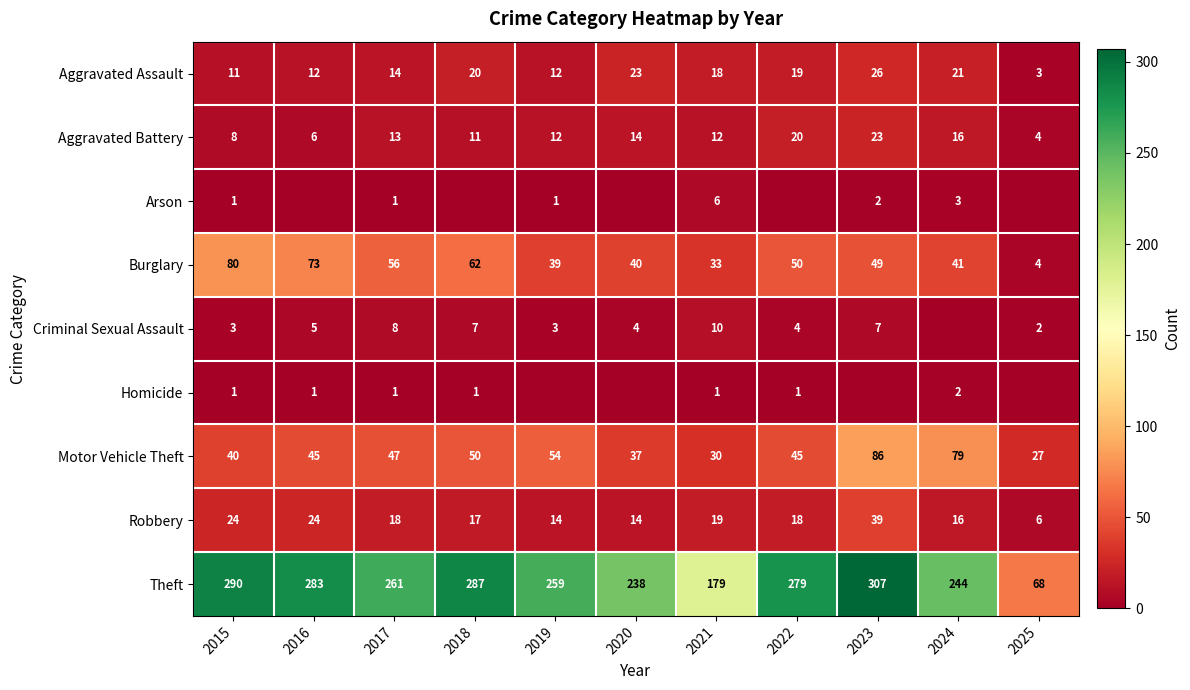

What is the average value of the Burglary series?

48